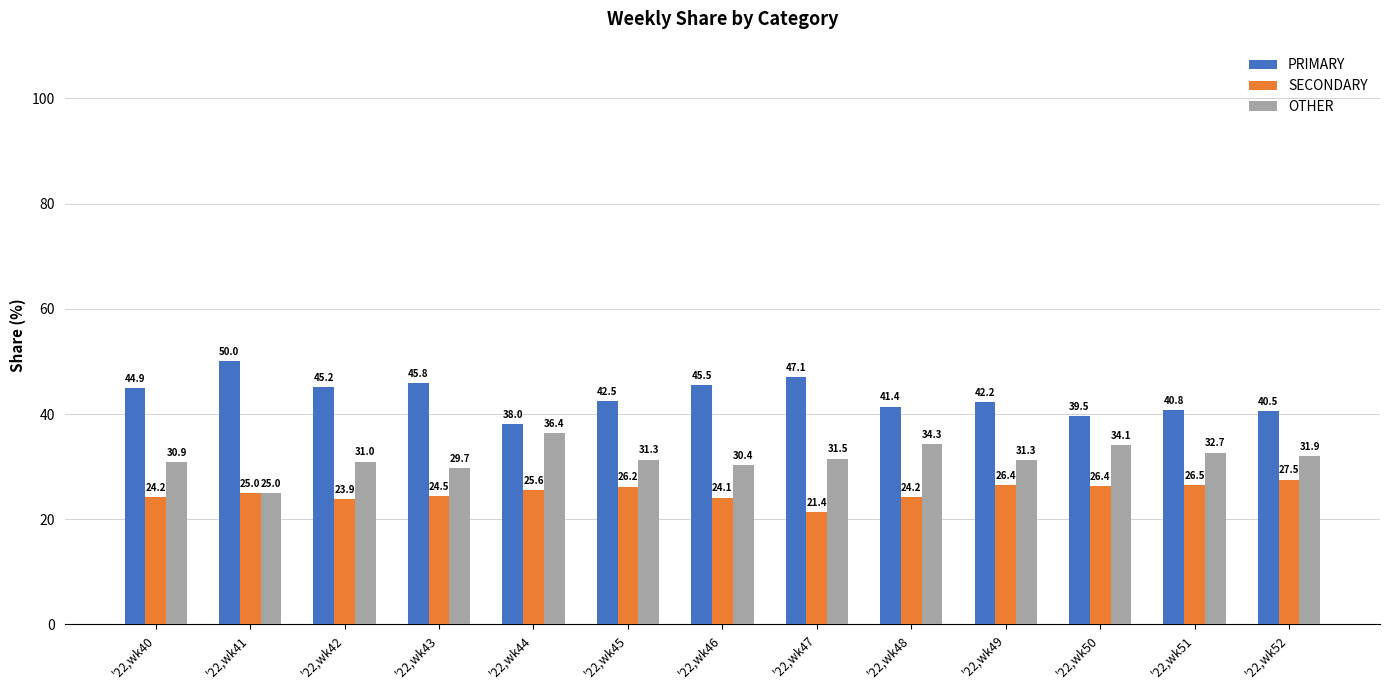

At which label does OTHER reach its minimum?

'22,wk41